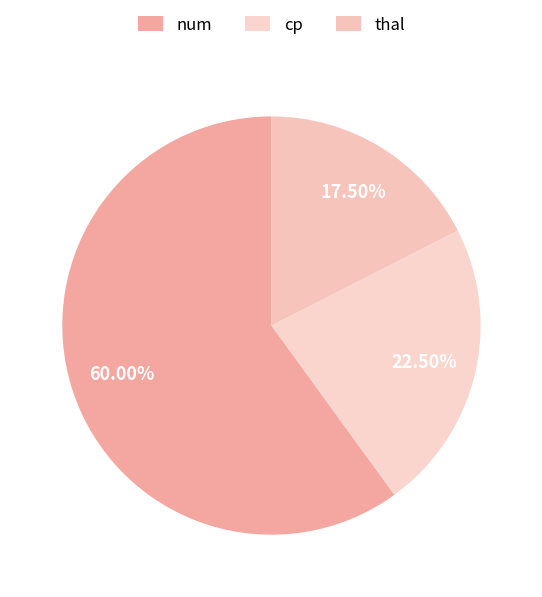

Which has a higher value, cp or num?

num